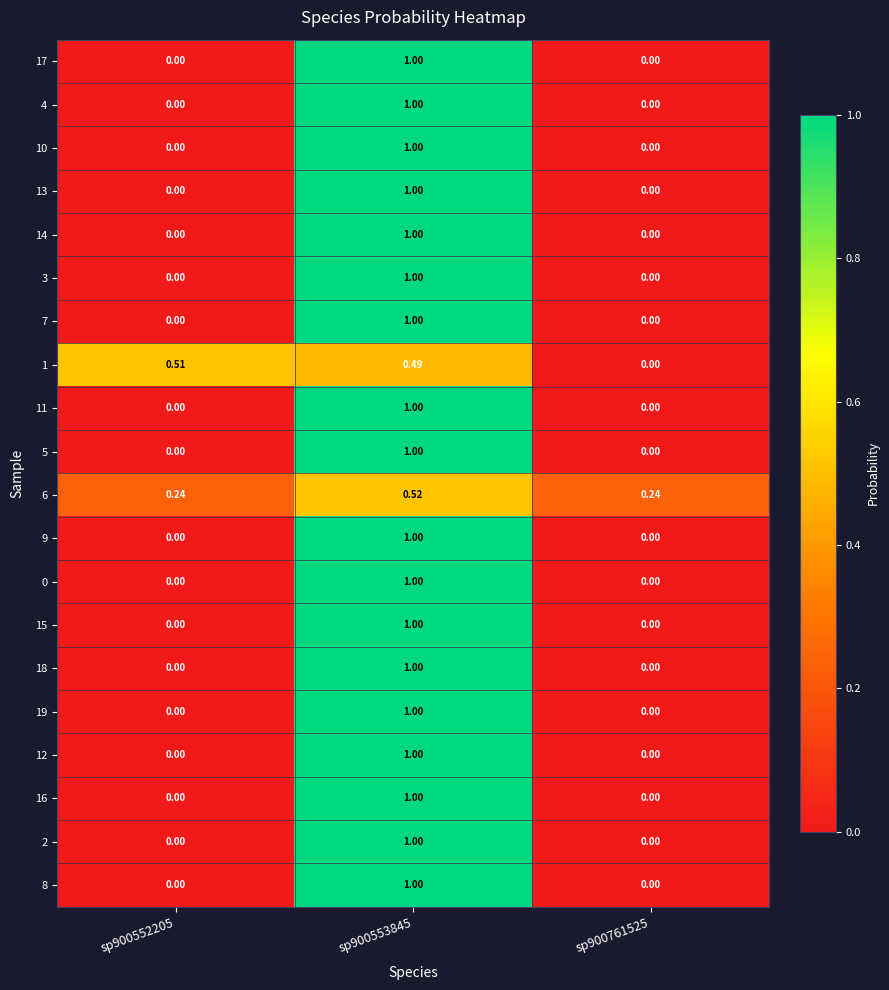

At which category is the sum across all series the highest?

sp900553845